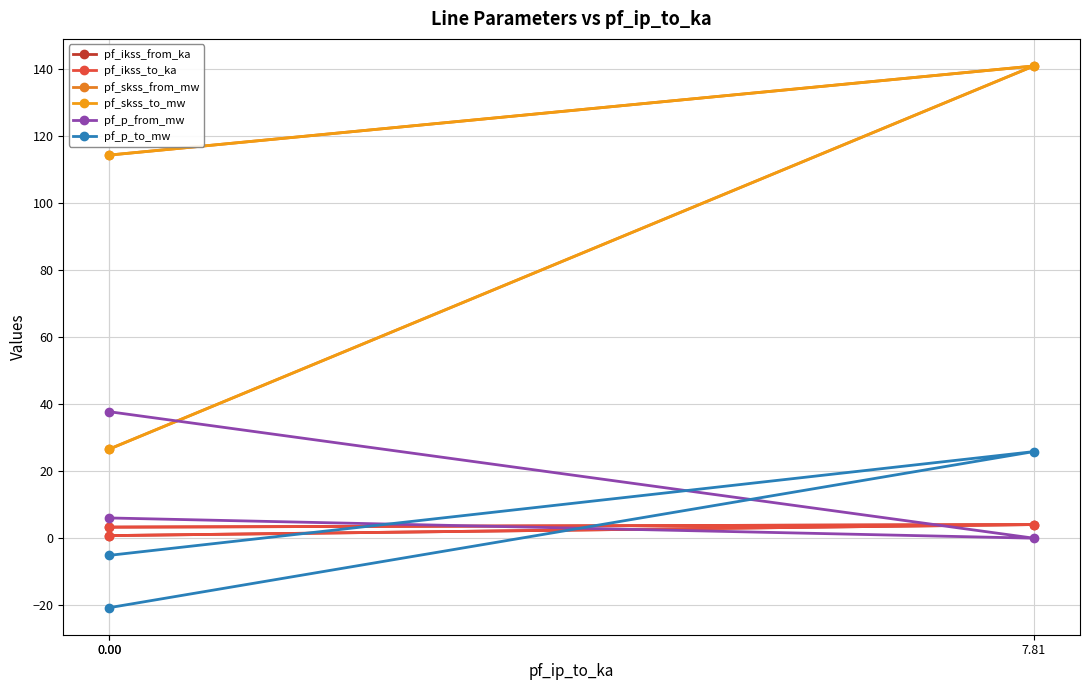

Is it true that pf_p_from_mw equals -0.0 at 7.81?

True